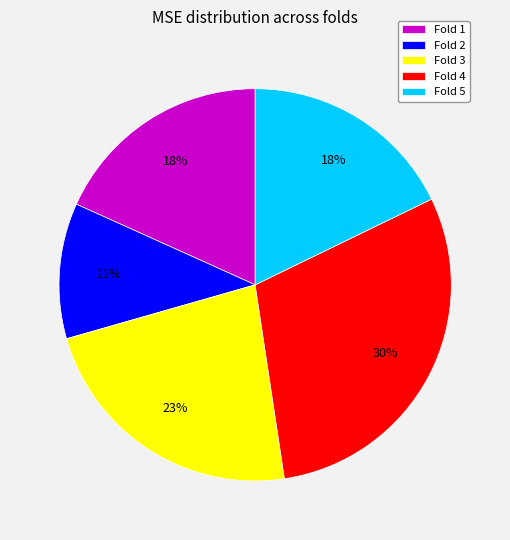

Between Fold 4 and Fold 3, which is larger?

Fold 4